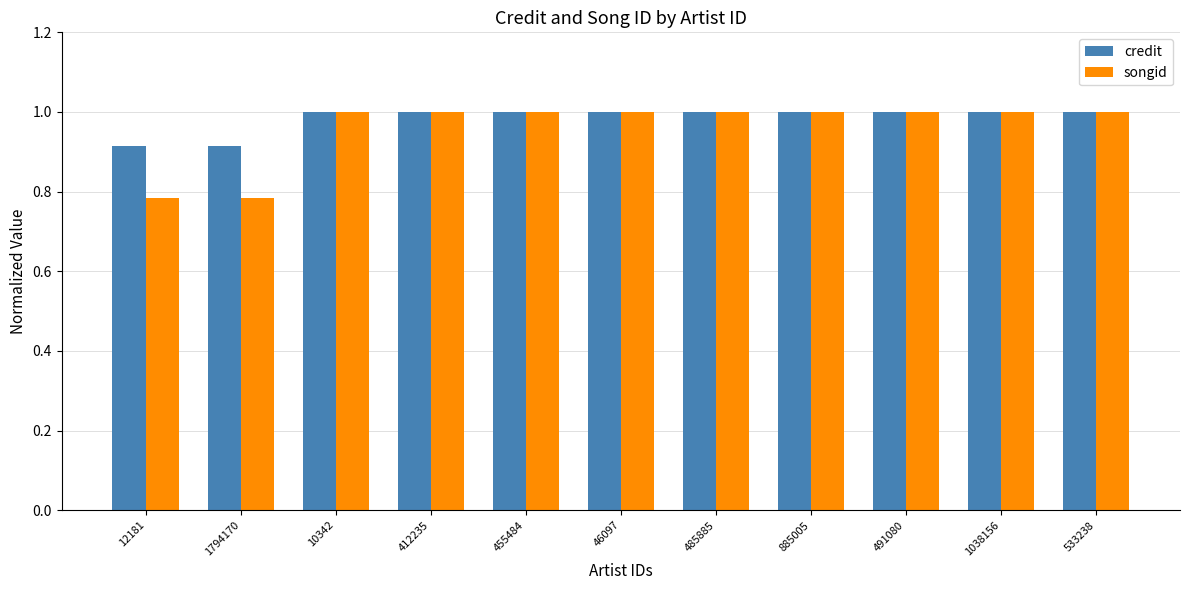

Which series has the widest spread of values?

songid